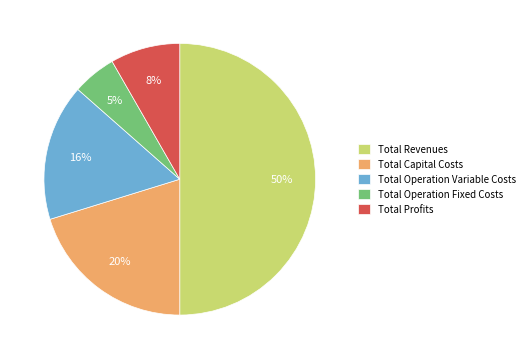

Is the sum of Total Operation Variable Costs and Total Revenues greater than half?

Yes